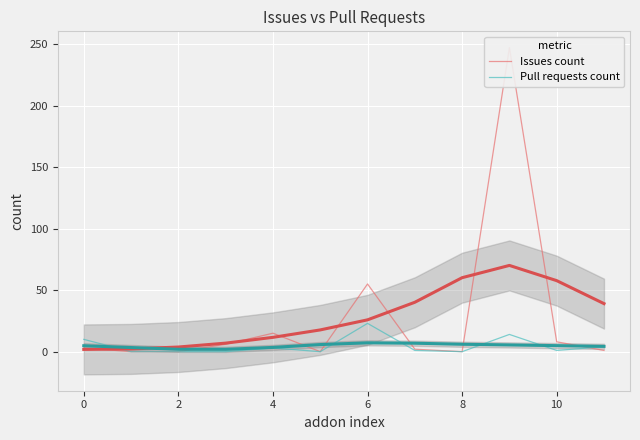

Rank the series by their maximum value, from highest to lowest.

Issues count, Pull requests count